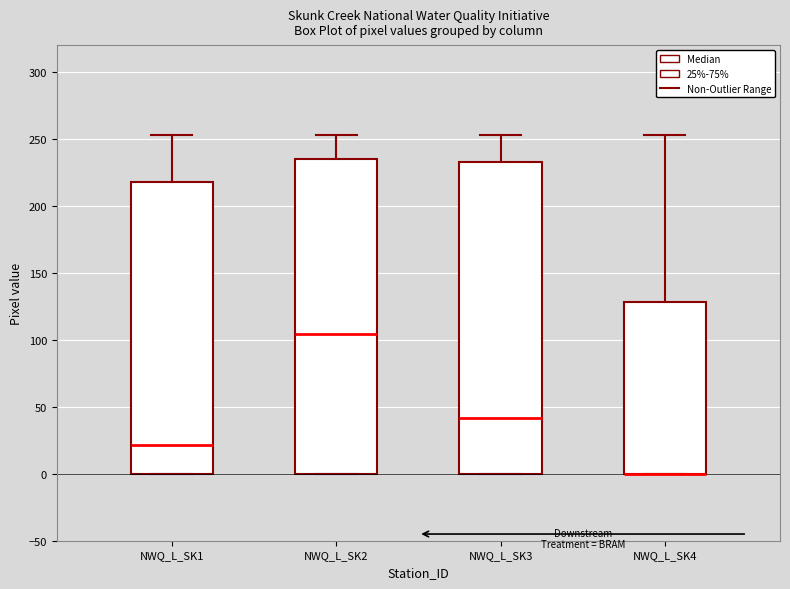

Reading left to right, read every box against the y-axis: the position of its median line, the range the box covers, and the ends of its whiskers. The values are not printed on the chart, so give them approximately, as read against the axis.

NWQ_L_SK1: median 20, box 0 to 220, whiskers 0 to 255
NWQ_L_SK2: median 105, box 0 to 235, whiskers 0 to 255
NWQ_L_SK3: median 40, box 0 to 235, whiskers 0 to 255
NWQ_L_SK4: median 0 (drawn on the box's lower edge), box 0 to 130, whiskers 0 to 255